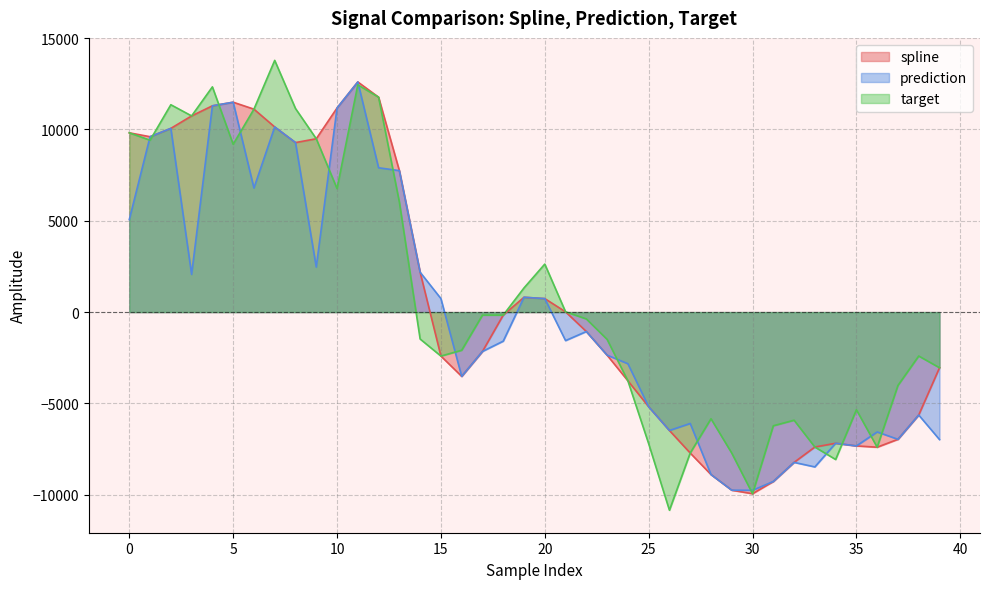

Is it true that target equals 11761.6 at 12?

True